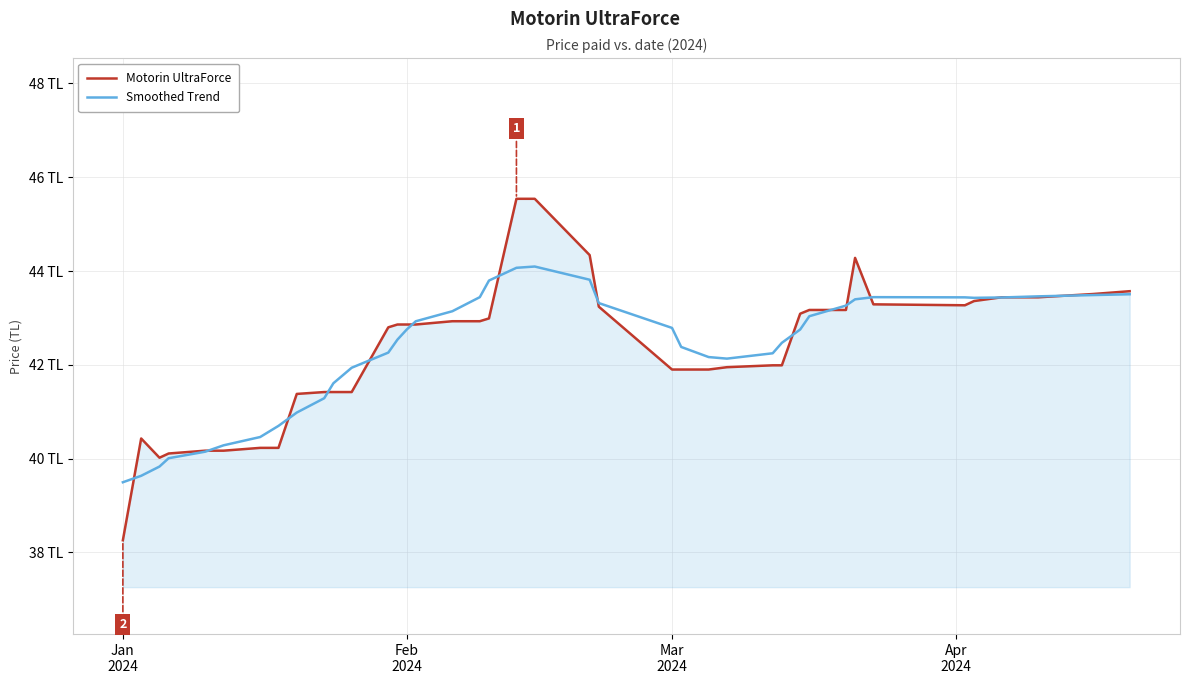

Which series has the largest range (max minus min)?

Motorin UltraForce